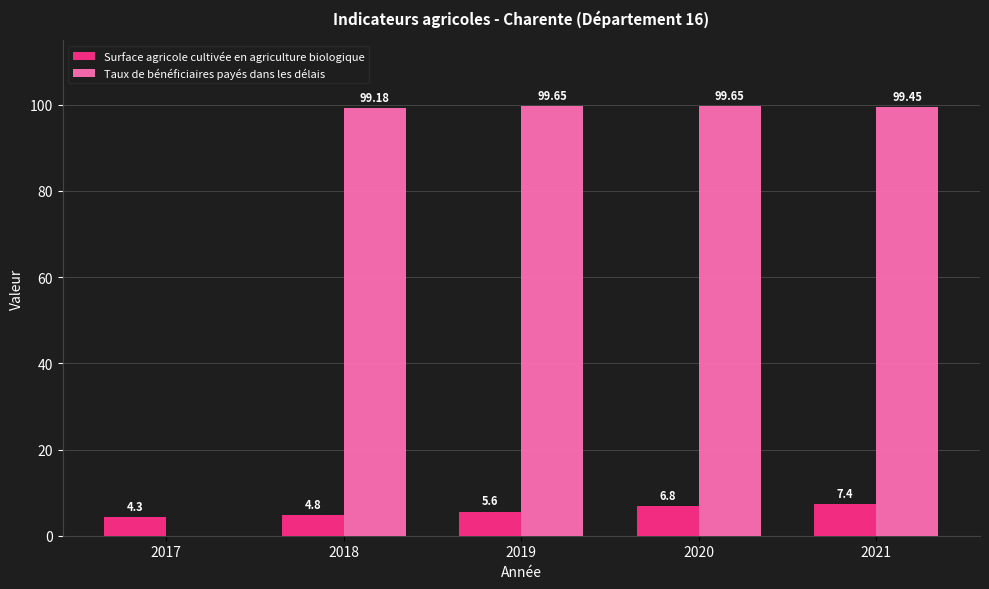

Where is Taux de bénéficiaires payés dans les délais nearest to the value 49?

2017